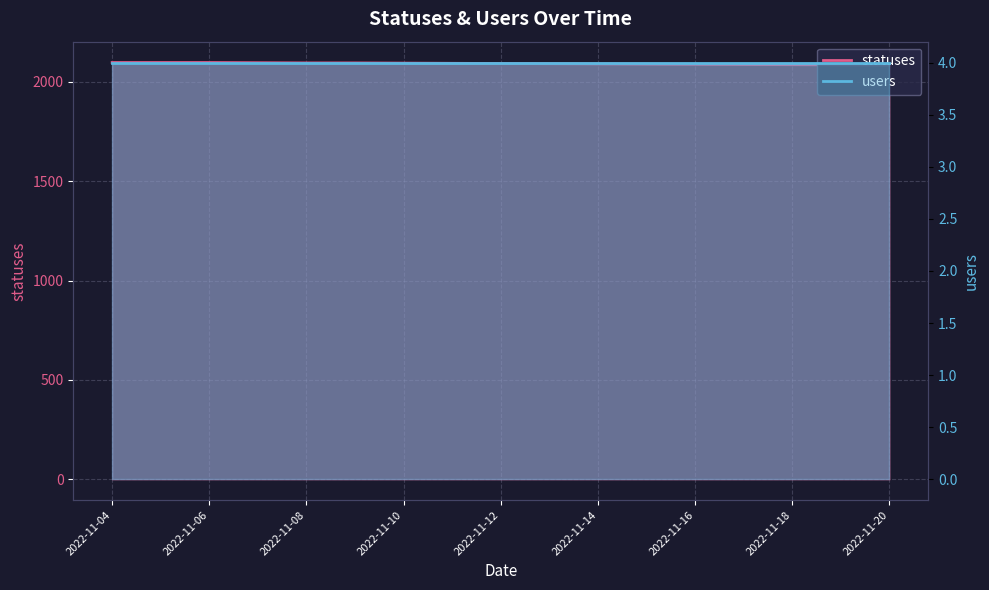

At which label is the value closest to 2091?

2022-11-14